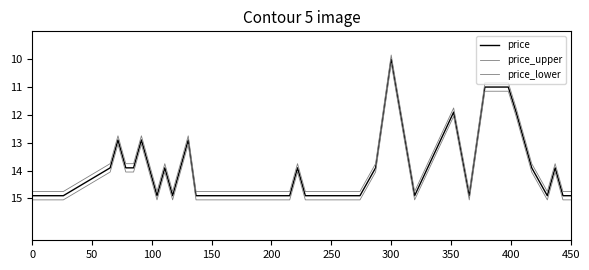

Does the chart have visible grid lines?

No